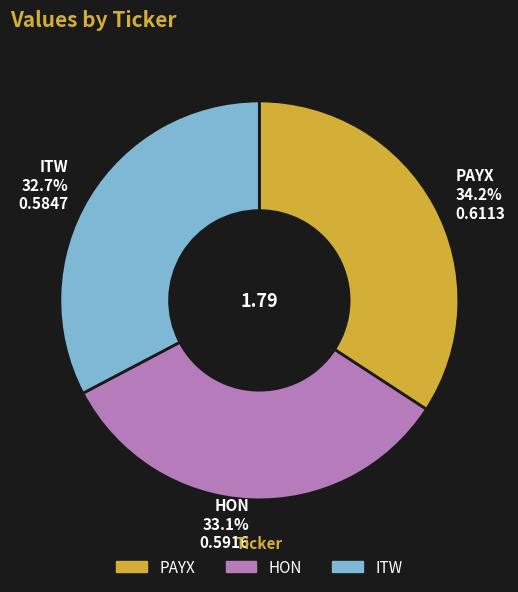

Is it true that PAYX is 34% of the pie?

True